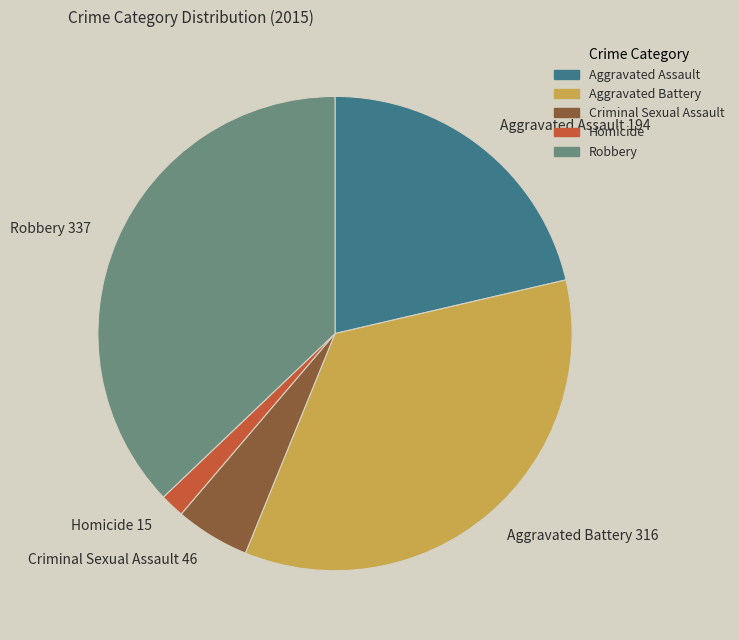

Between Homicide and Robbery, which is larger?

Robbery